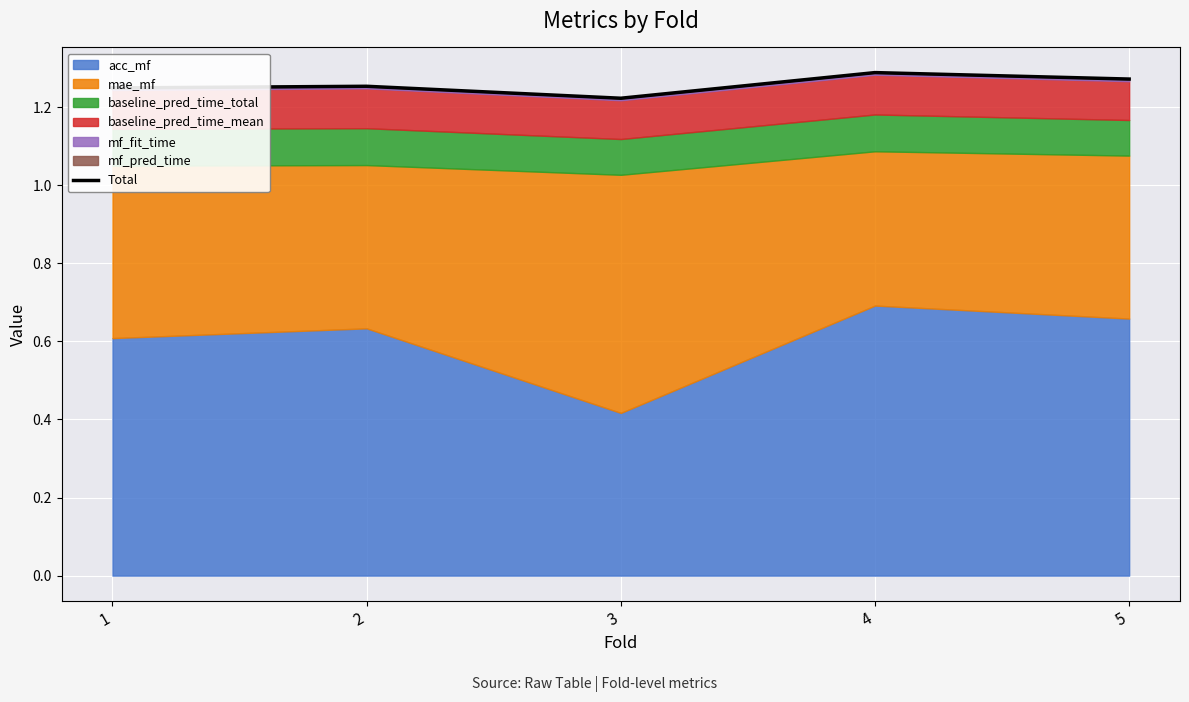

How many points are higher than both their immediate neighbors (excluding endpoints)?

2